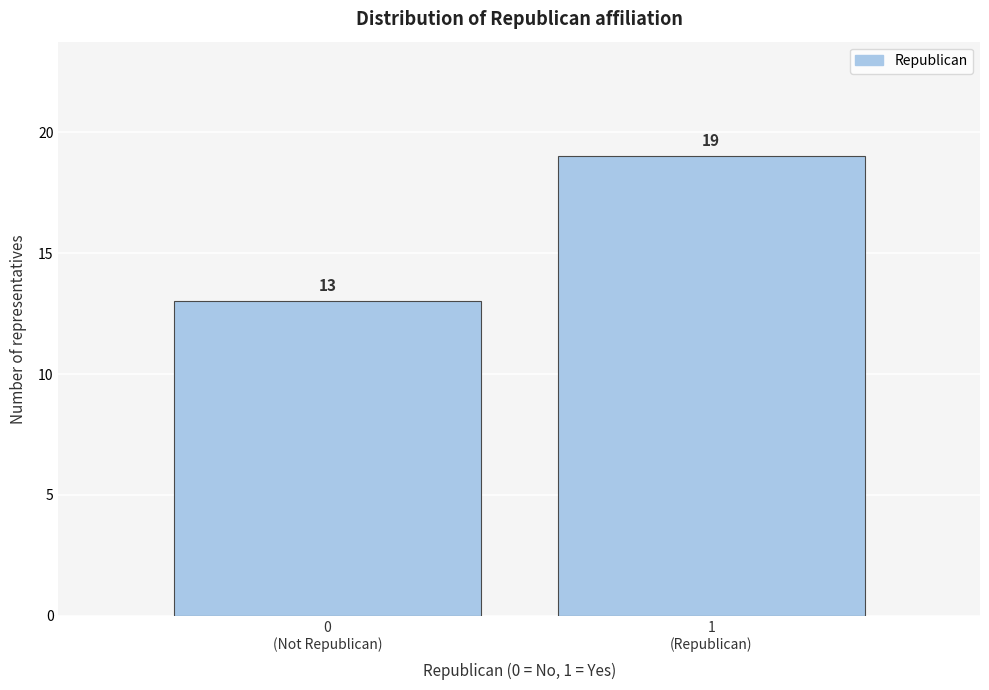

Reading left to right, list all the values displayed in this chart.

13	19